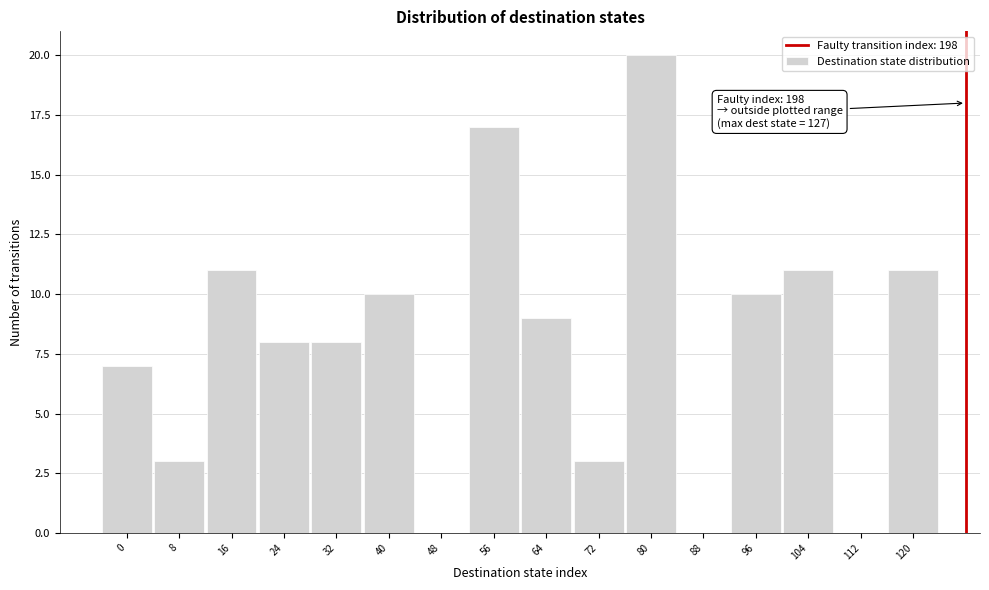

Reading left to right, extract all data points from this chart.

0=7	8=3	16=11	24=8	32=8	40=10	48=0	56=17	64=9	72=3	80=20	88=0	96=10	104=11	112=0	120=11